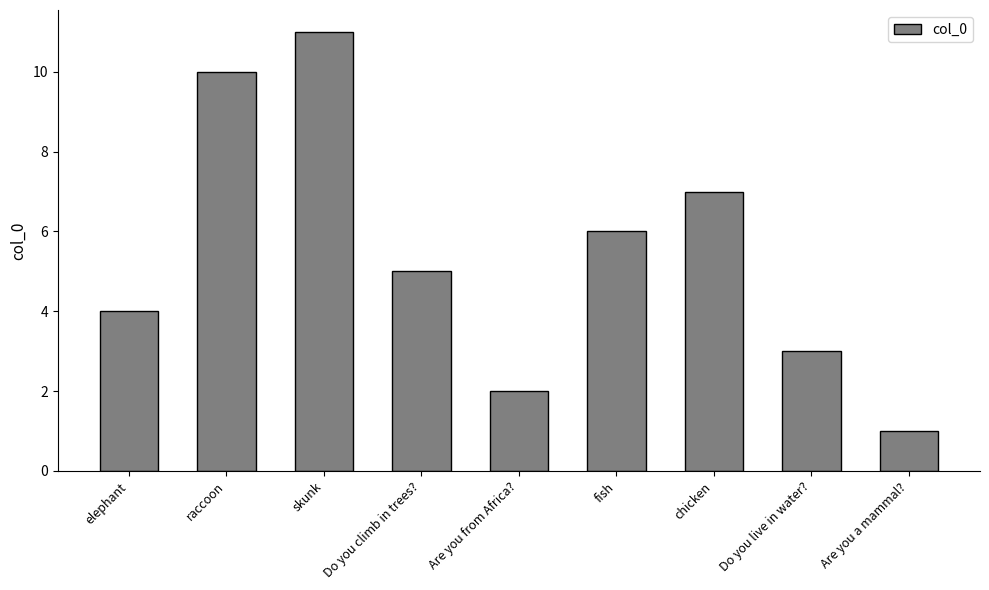

Reading left to right, list all the values displayed in this chart.

elephant=4	raccoon=10	skunk=11	Do you climb in trees?=5	Are you from Africa?=2	fish=6	chicken=7	Do you live in water?=3	Are you a mammal?=1